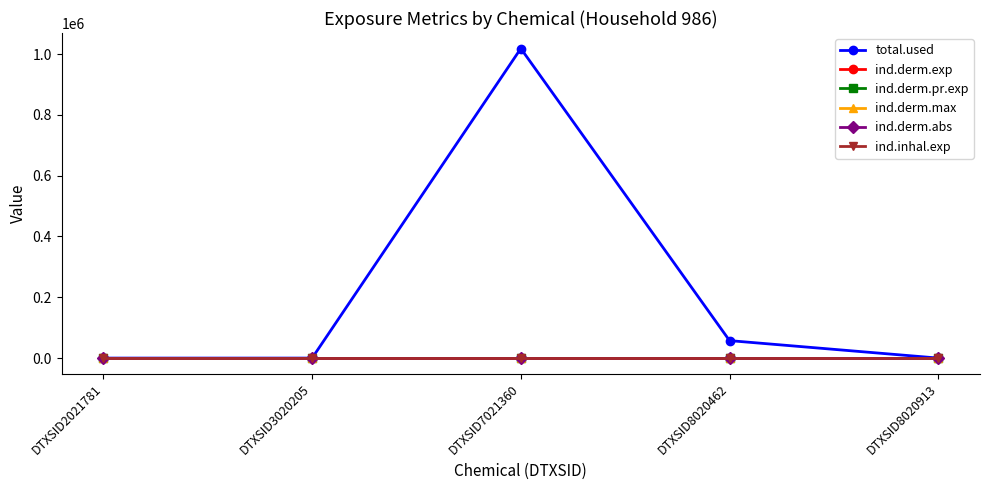

In ind.derm.max, how many points are higher than both neighbors (excluding endpoints)?

1